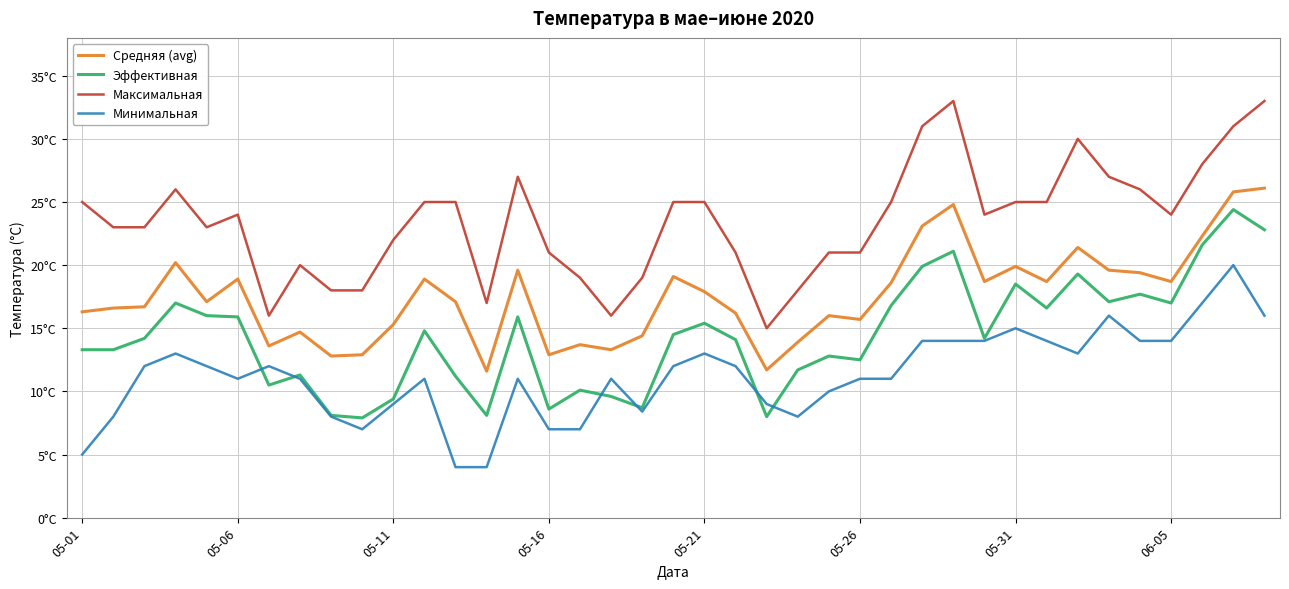

Reading right to left, list all the values displayed in this chart.

Средняя (avg): 26.1	25.8	22.3	18.7	19.4	19.6	21.4	18.7	19.9	18.7	24.8	23.1	18.6	15.7	16.0	13.9	11.7	16.2	17.9	19.1	14.4	13.3	13.7	12.9	19.6	11.6	17.1	18.9	15.3	12.9	12.8	14.7	13.6	18.9	17.1	20.2	16.7	16.6	16.3
Эффективная: 22.8	24.4	21.6	17.0	17.7	17.1	19.3	16.6	18.5	14.2	21.1	19.9	16.8	12.5	12.8	11.7	8.0	14.1	15.4	14.5	8.7	9.6	10.1	8.6	15.9	8.1	11.2	14.8	9.4	7.9	8.1	11.3	10.5	15.9	16.0	17.0	14.2	13.3	13.3
Максимальная: 33.0	31.0	28.0	24.0	26.0	27.0	30.0	25.0	25.0	24.0	33.0	31.0	25.0	21.0	21.0	18.0	15.0	21.0	25.0	25.0	19.0	16.0	19.0	21.0	27.0	17.0	25.0	25.0	22.0	18.0	18.0	20.0	16.0	24.0	23.0	26.0	23.0	23.0	25.0
Минимальная: 16.0	20.0	17.0	14.0	14.0	16.0	13.0	14.0	15.0	14.0	14.0	14.0	11.0	11.0	10.0	8.0	9.0	12.0	13.0	12.0	8.4	11.0	7.0	7.0	11.0	4.0	4.0	11.0	9.0	7.0	8.0	11.0	12.0	11.0	12.0	13.0	12.0	8.0	5.0